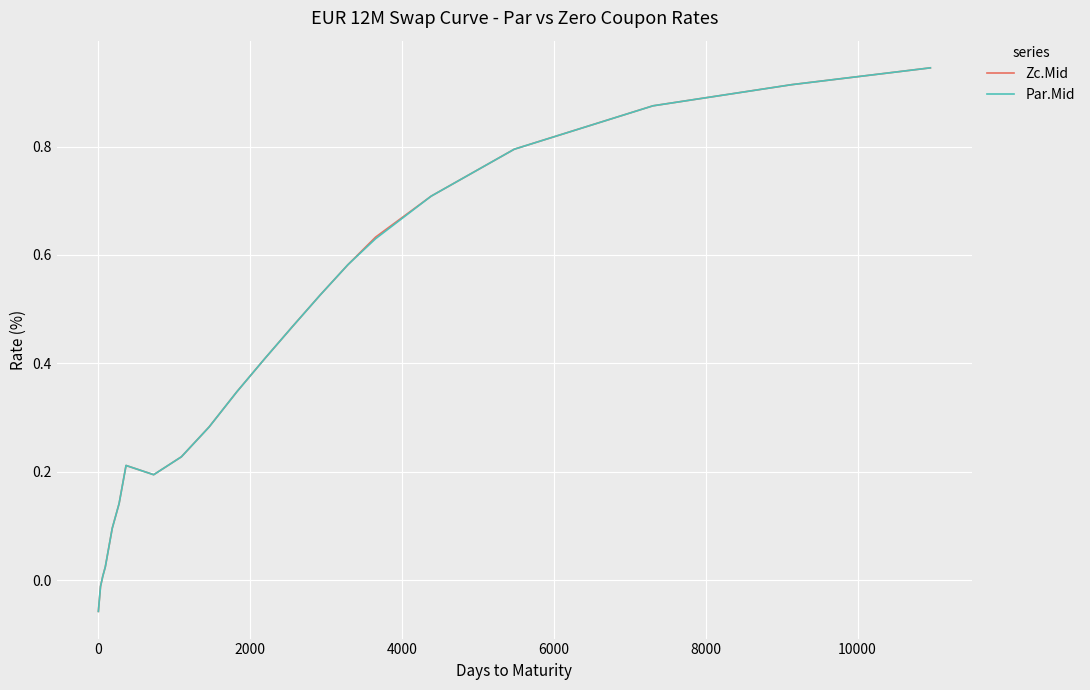

What are all the series names shown in the legend?

Zc.Mid, Par.Mid